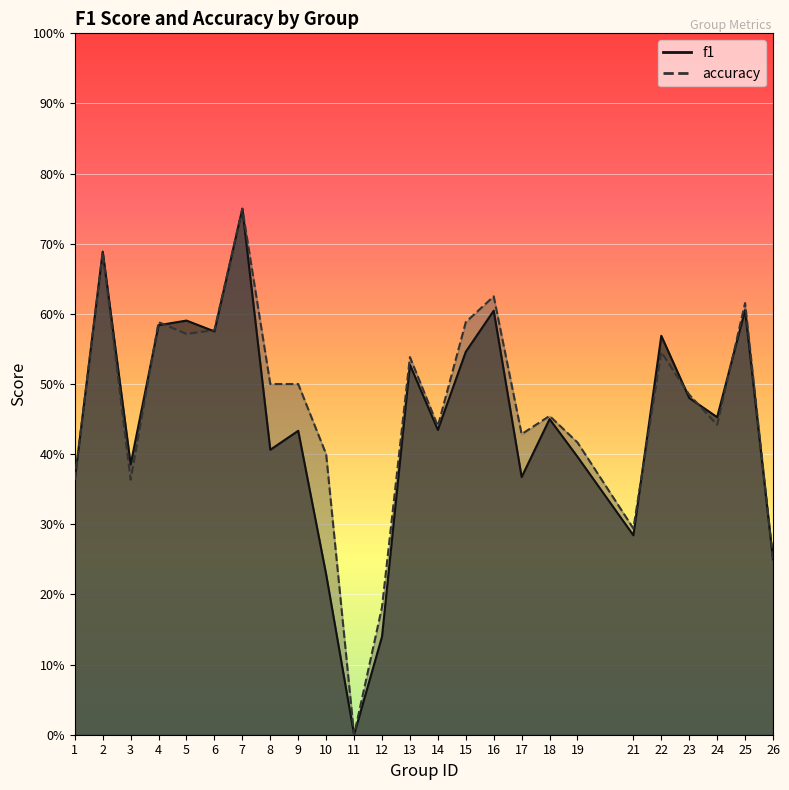

What is the value of the accuracy point at the 4th from the left?

0.6